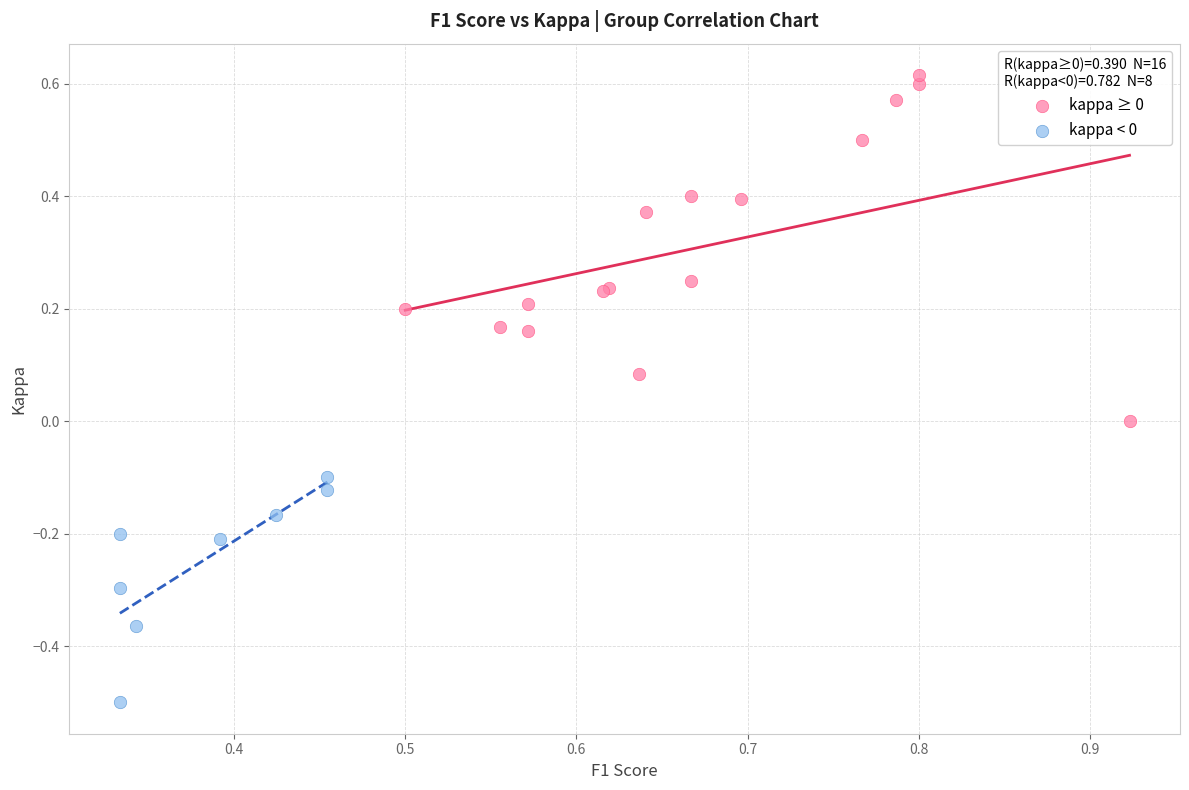

Which series contains the lowest Y value?

kappa < 0